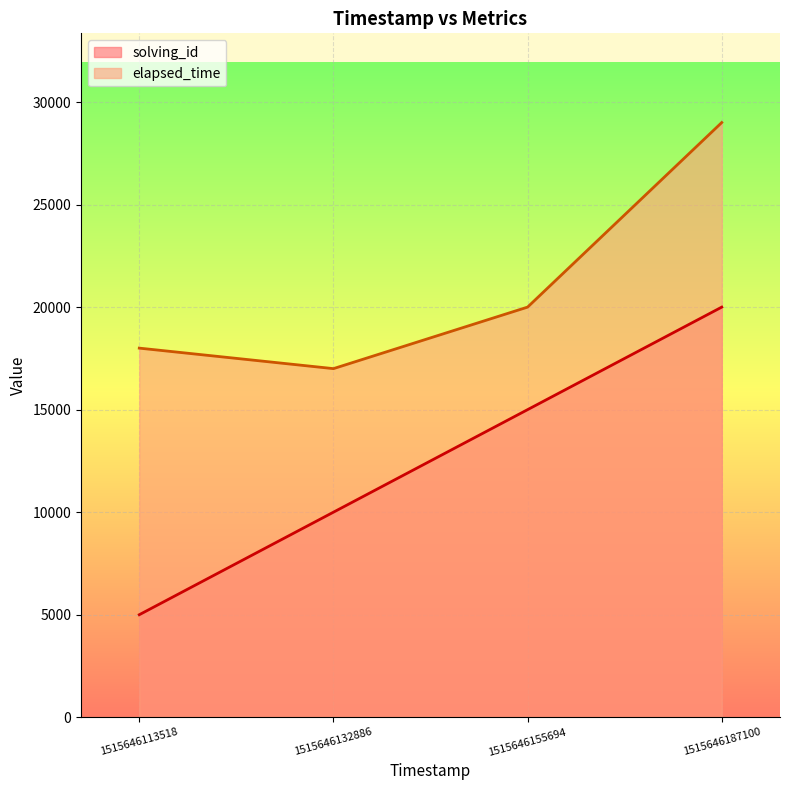

At how many categories does at least one series exceed 27081?

1